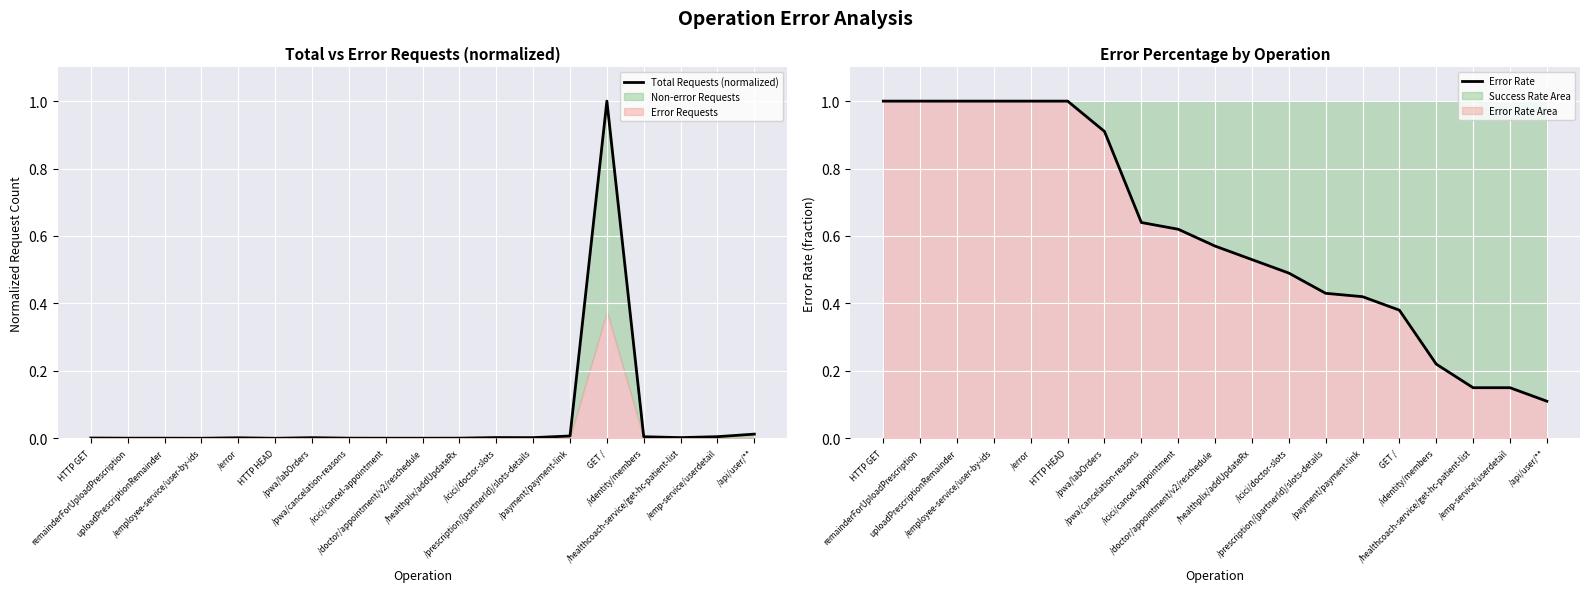

Which series has the widest spread of values?

Total Requests (normalized)